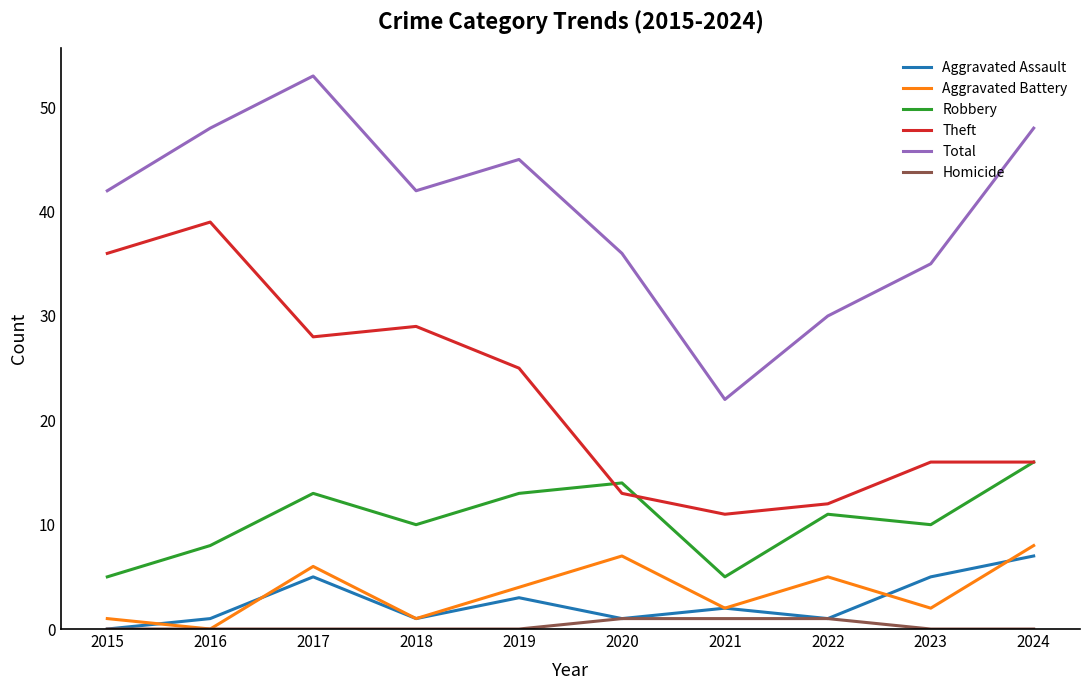

Which series has the widest spread of values?

Total